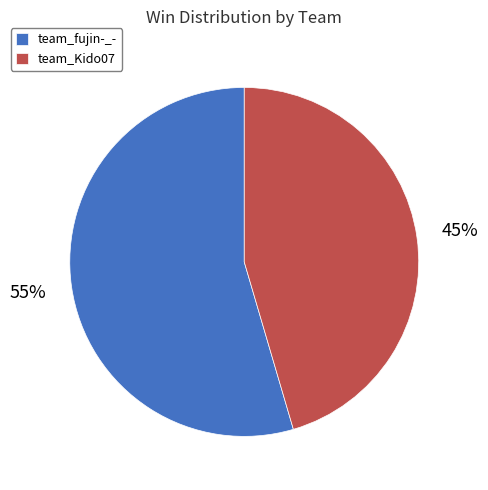

Combined, do team_fujin-_- and team_Kido07 account for over 50%?

Yes